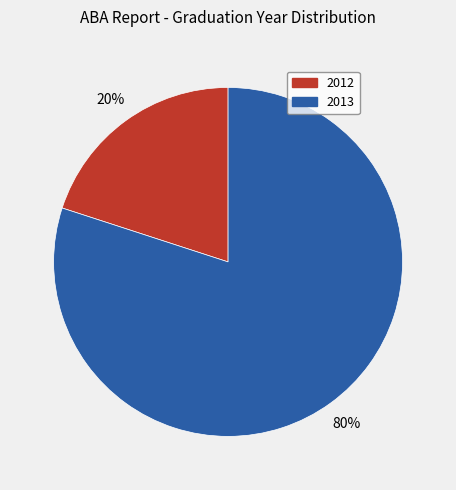

Is there a majority slice in this chart?

Yes